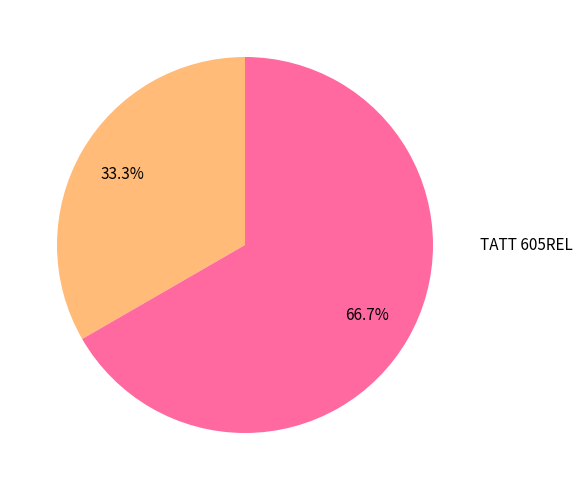

What percentage is the TATT 605BUS slice, to the nearest percent?

33%